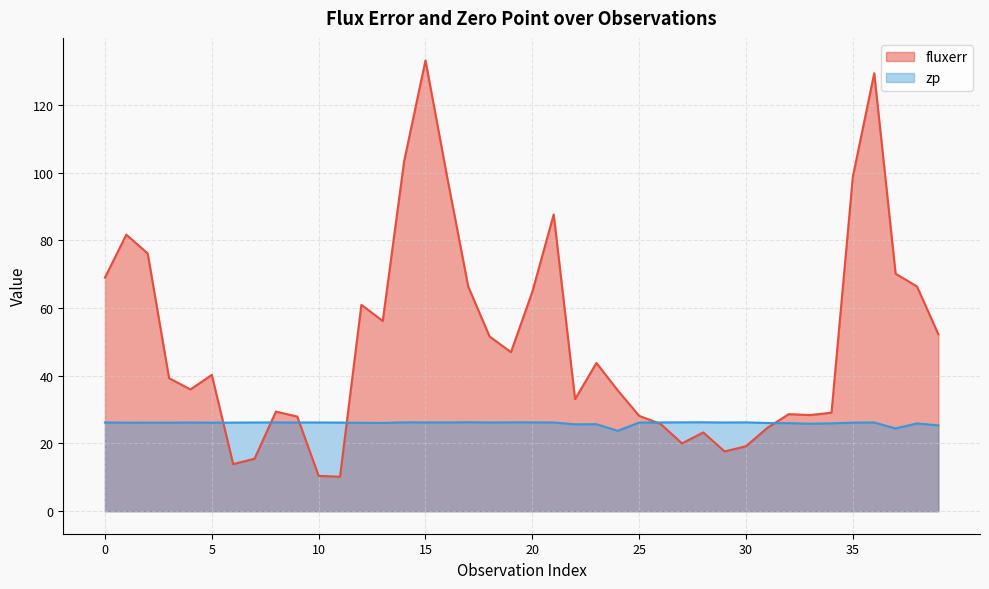

Reading right to left, what are all the values shown in this chart?

fluxerr: 52.3	66.4	70.2	129.4	98.8	29.1	28.4	28.7	24.6	19.2	17.6	23.3	20.0	25.8	28.2	35.7	43.8	33.1	87.6	64.8	47.0	51.6	66.4	99.1	133.2	103.4	56.2	61.0	10.2	10.4	27.9	29.4	15.5	13.9	40.3	36.0	39.3	76.1	81.7	69.0
zp: 25.3	25.9	24.4	26.2	26.2	25.9	25.8	26.0	26.1	26.2	26.2	26.3	26.2	26.2	26.2	23.7	25.7	25.7	26.2	26.2	26.2	26.2	26.3	26.2	26.2	26.2	26.1	26.1	26.2	26.2	26.2	26.2	26.2	26.2	26.1	26.2	26.2	26.2	26.1	26.2